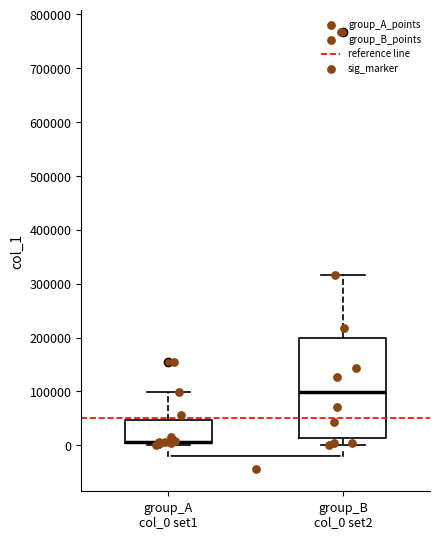

Which box is the tallest, from its lower edge to its upper edge?

group_B col_0 set2